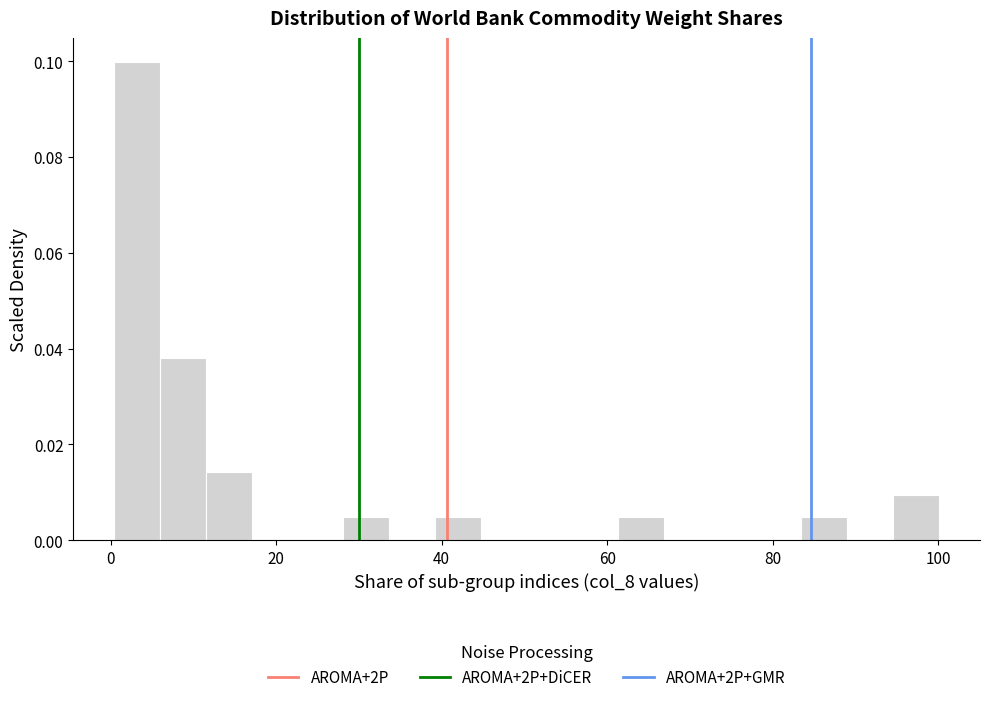

Read against the x-axis, roughly where is the centre of the tallest bar?

4